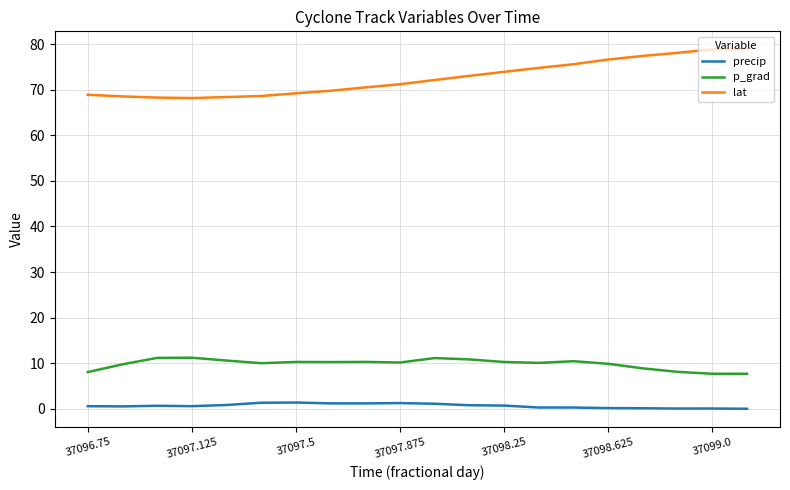

Count the number of data series in this chart.

3